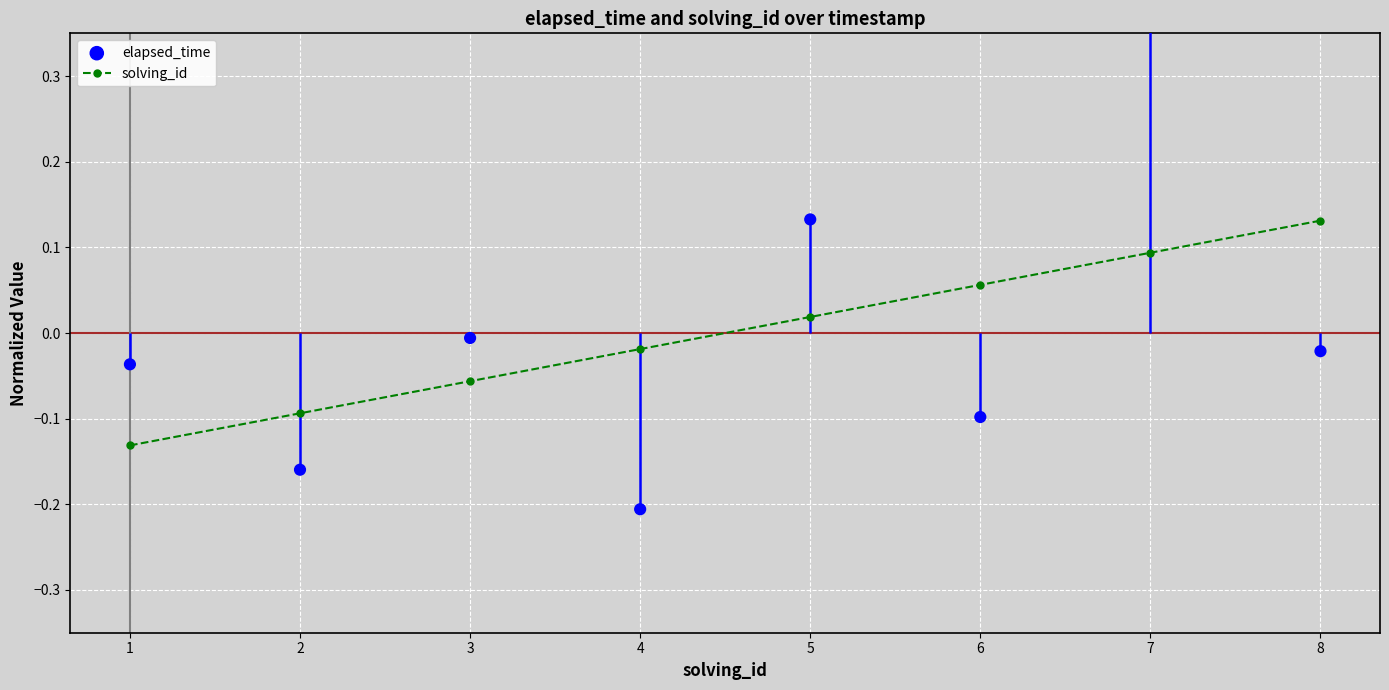

Which series has the largest total across all categories?

elapsed_time